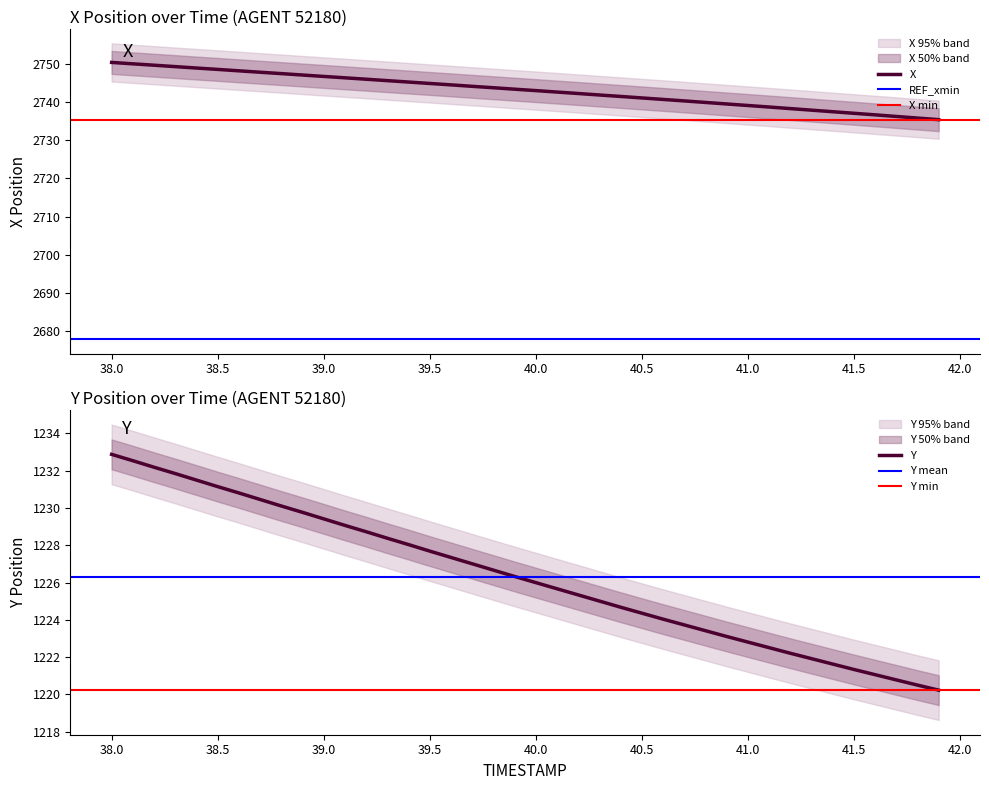

True or false: Y and X cross at least once.

False